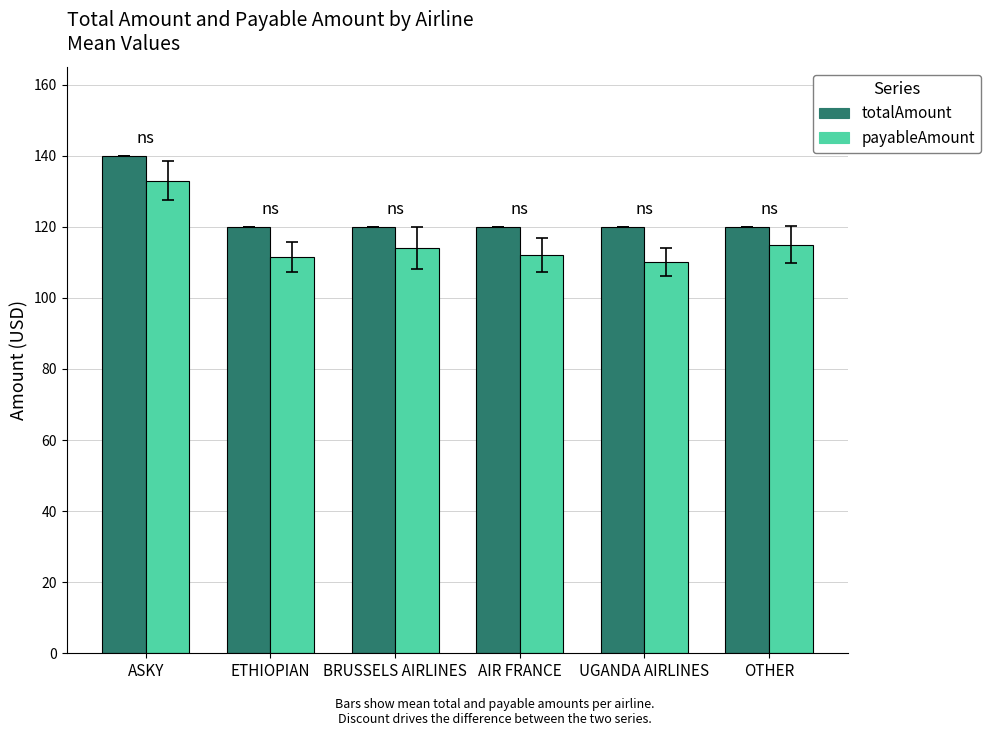

What is the label of the 4th bar from the right?

BRUSSELS AIRLINES